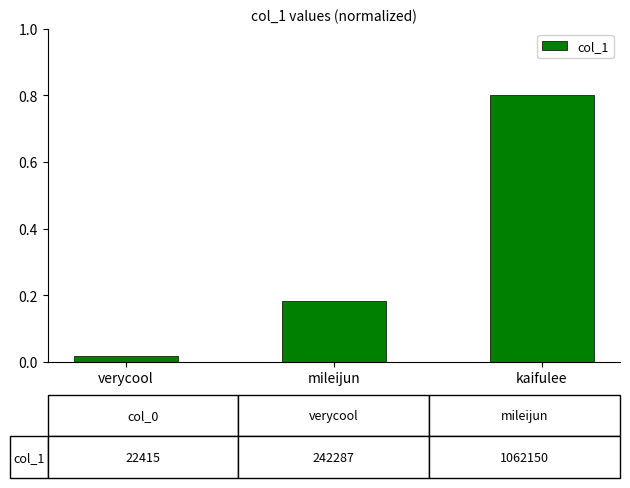

The value at kaifulee is 0.8. True or false?

True